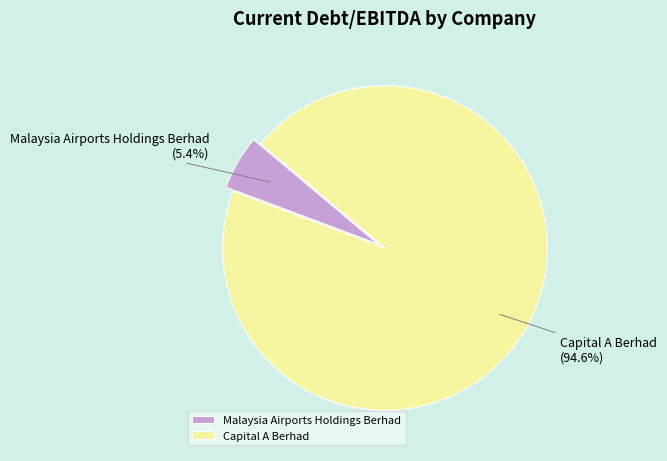

Is there a majority slice in this chart?

Yes